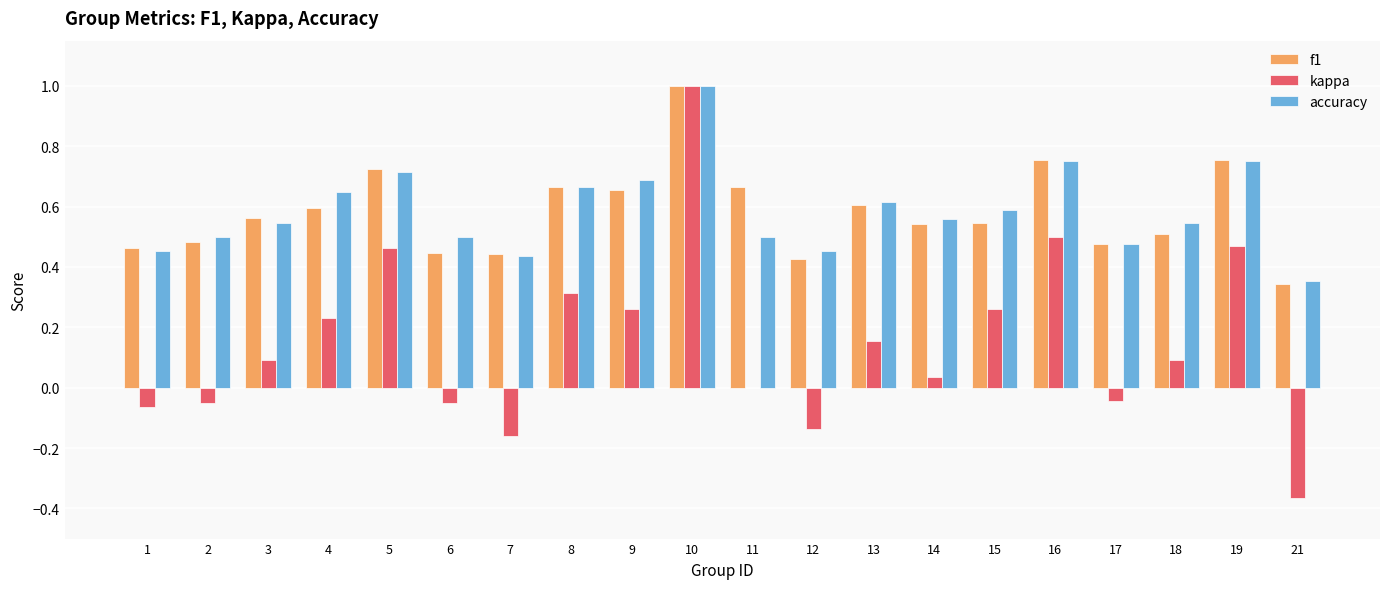

Is the value of f1 at 18 greater than the value of kappa at 11?

Yes